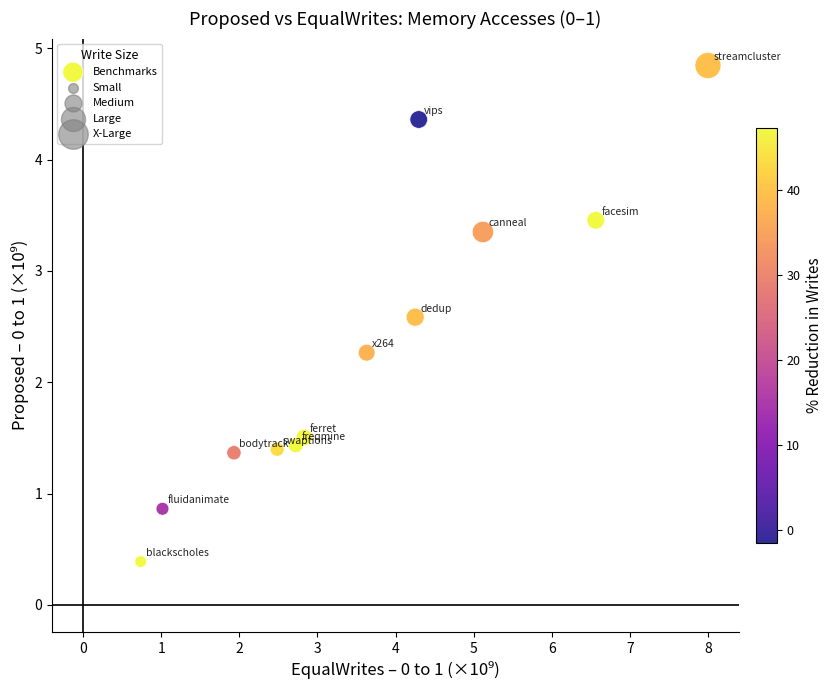

What Y value in the scatter plot is closest to 2?

2.3